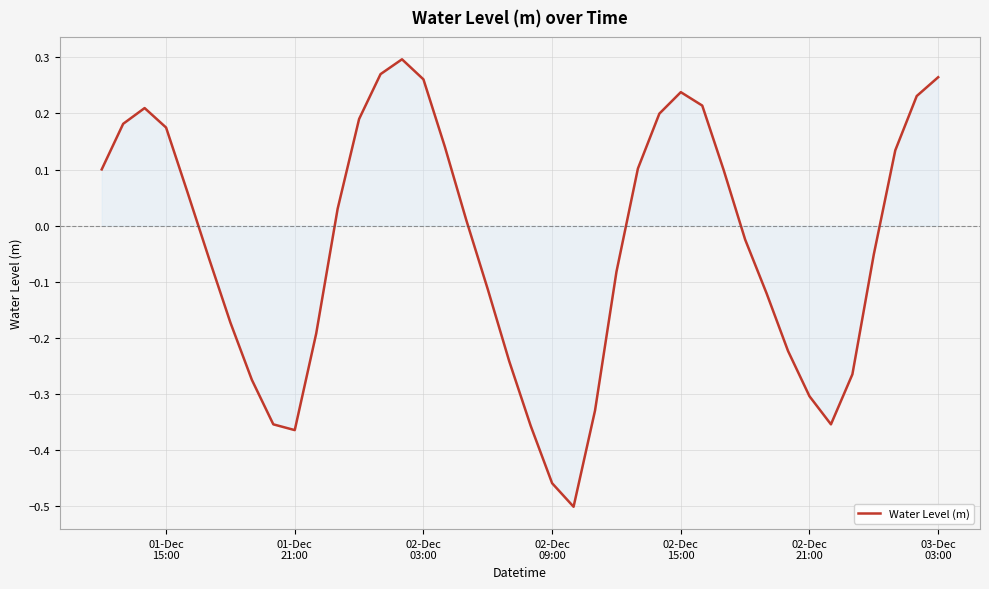

What is the difference between the maximum and minimum values?

0.8